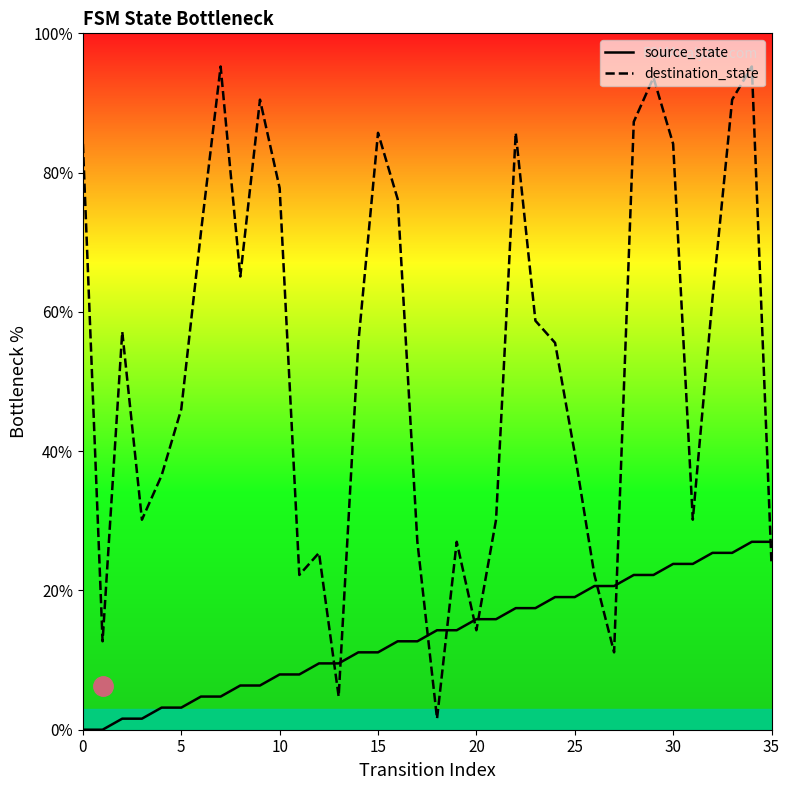

What is the difference between the source_state values at 35 and 15?

15.9